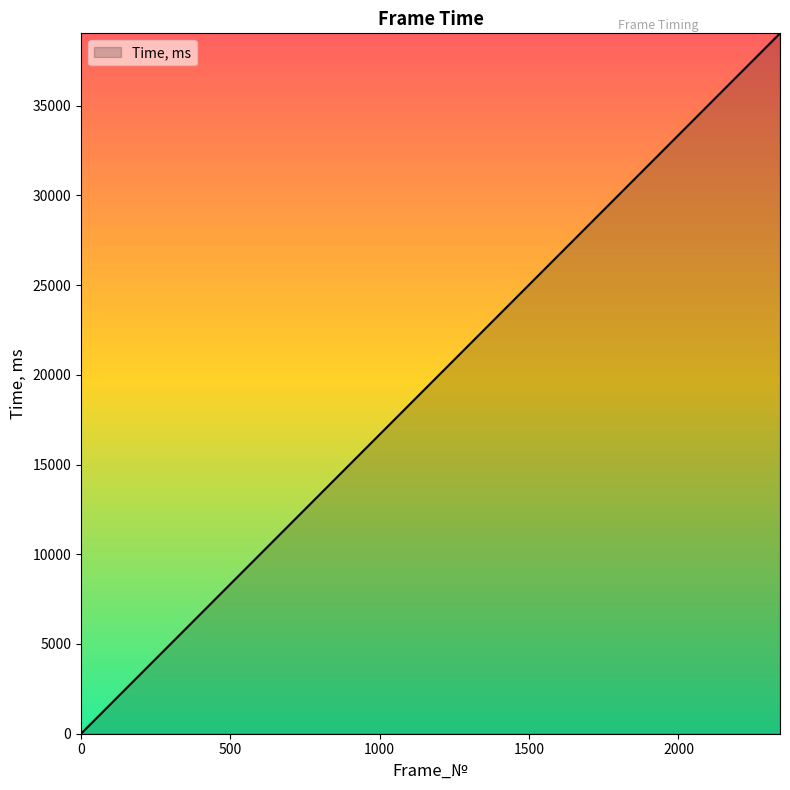

What is the maximum value shown in the chart?

39030.9